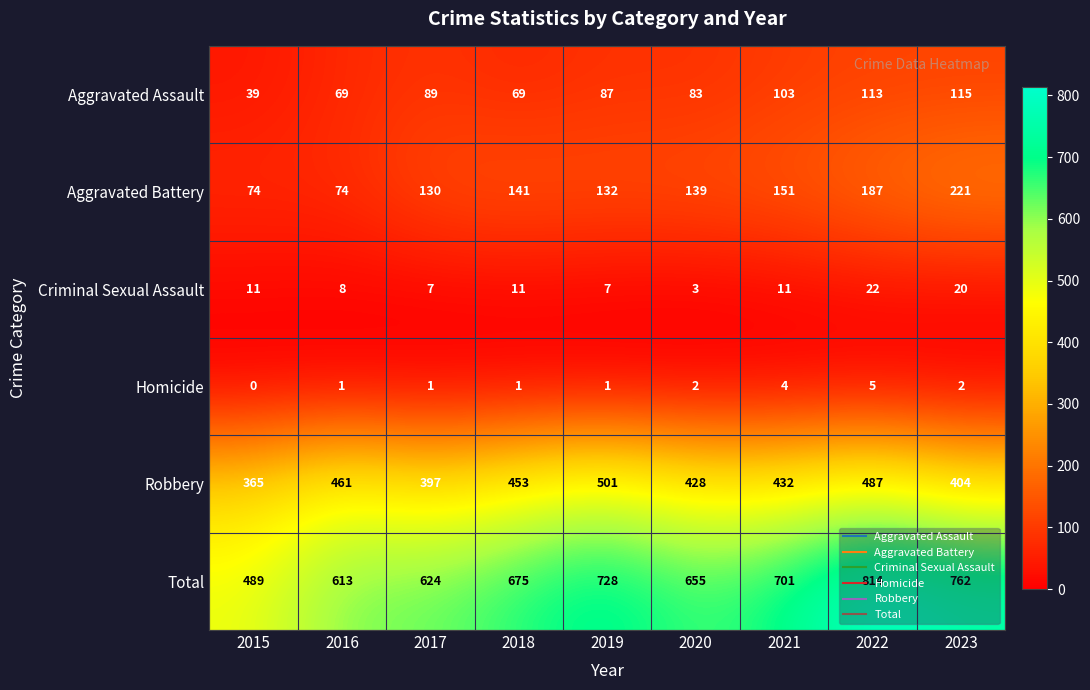

At which label does Total reach its peak?

2022